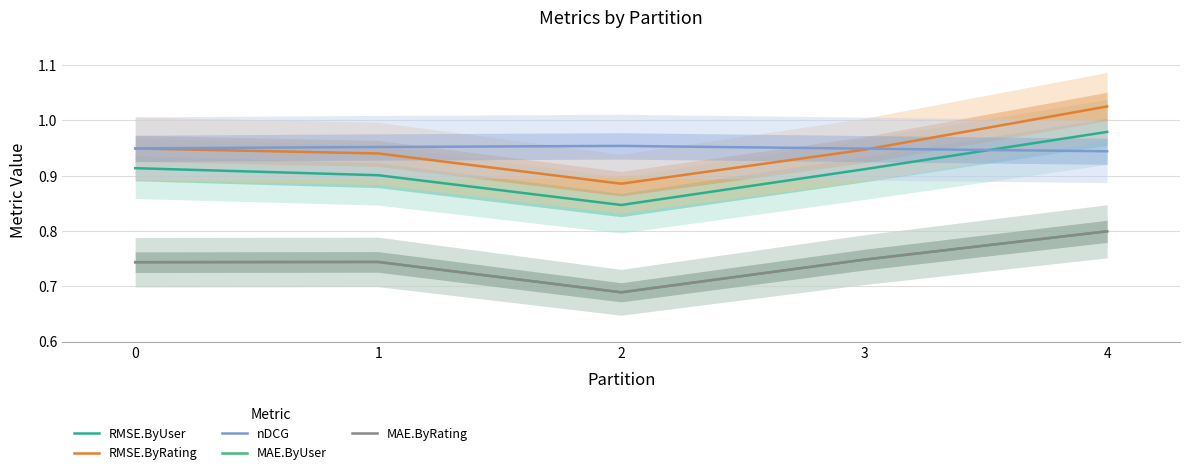

What are all the series names shown in the legend?

RMSE.ByUser, RMSE.ByRating, nDCG, MAE.ByUser, MAE.ByRating